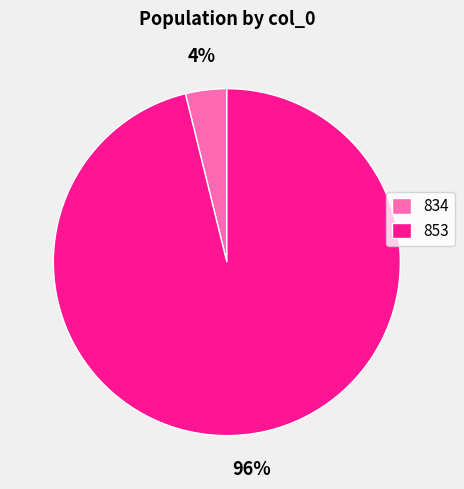

Rank the categories by value from highest to lowest.

853, 834